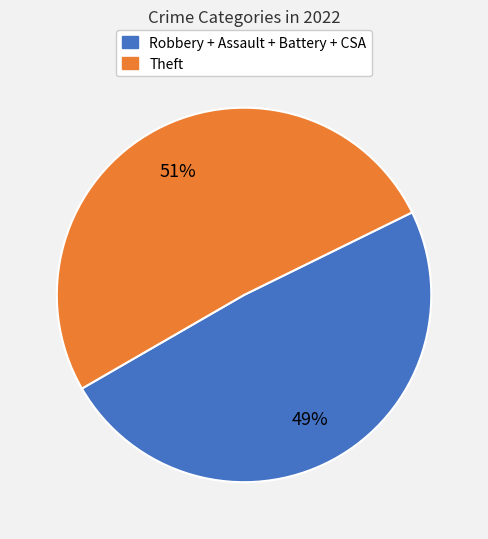

Which slice is the smallest?

Robbery + Assault + Battery + CSA